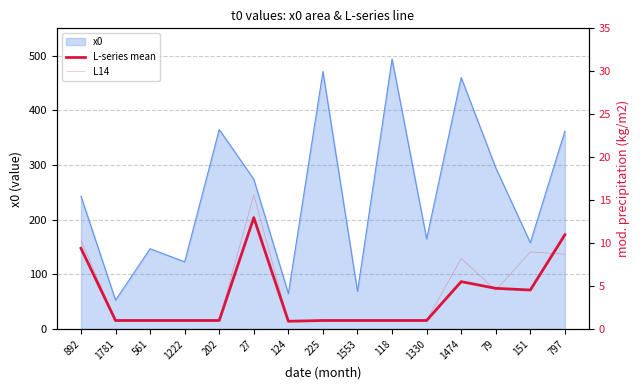

The value of x0 at 1330 is 165. True or false?

True